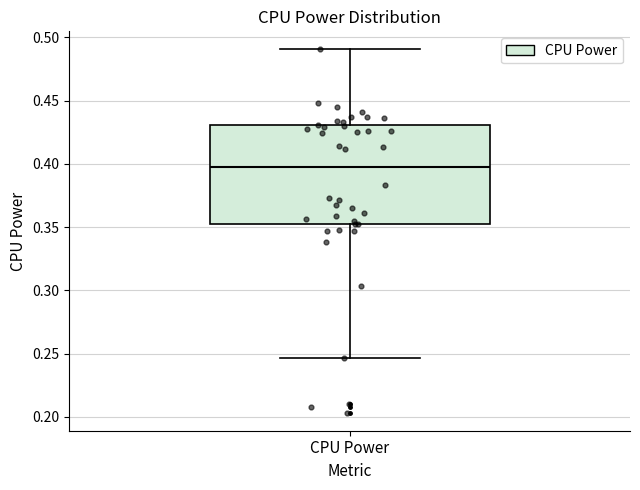

Transcribe this box plot: give where the median line is, the range the box spans, and where the two whiskers end, as read against the y-axis. The values are not printed on the chart, so give them approximately, as read against the axis.

median 0.395, box 0.350 to 0.430, whiskers 0.245 to 0.490